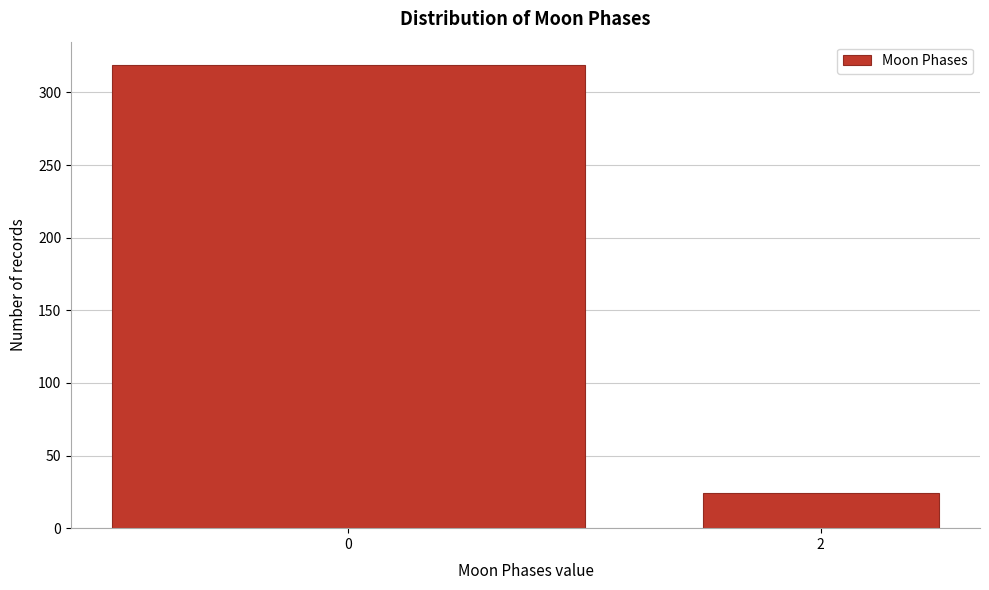

Reading left to right, what are all the values shown in this chart?

0=319	2=24